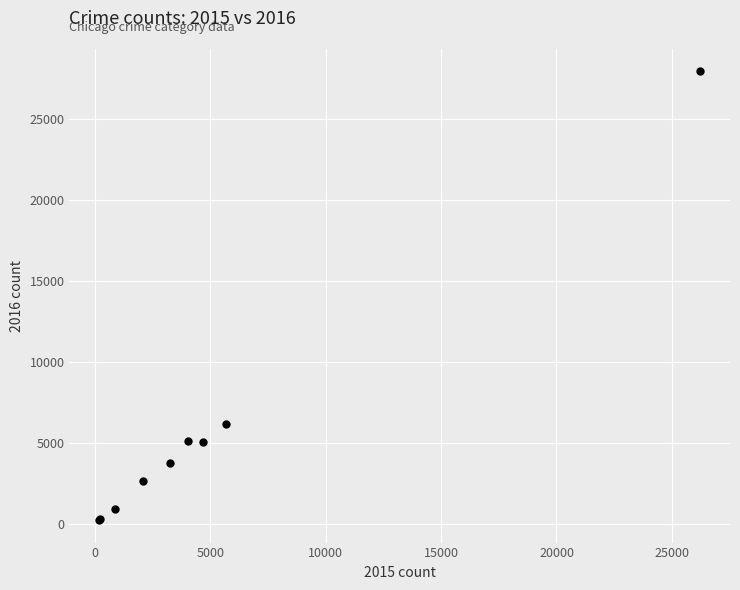

What Y value in the scatter plot is closest to 14103?

6165